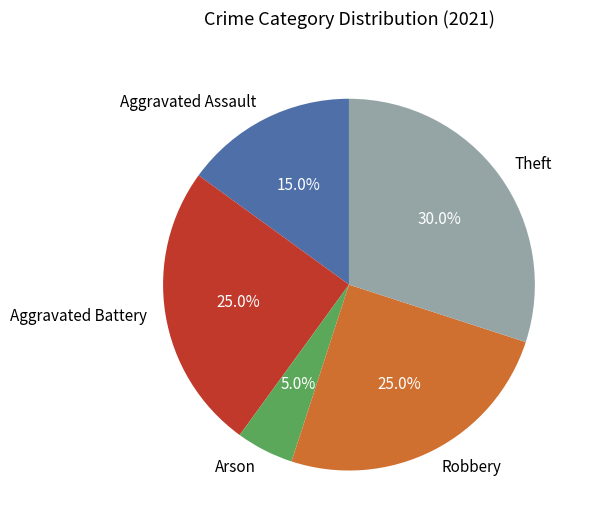

What portion of the pie excludes Aggravated Assault?

85.0%